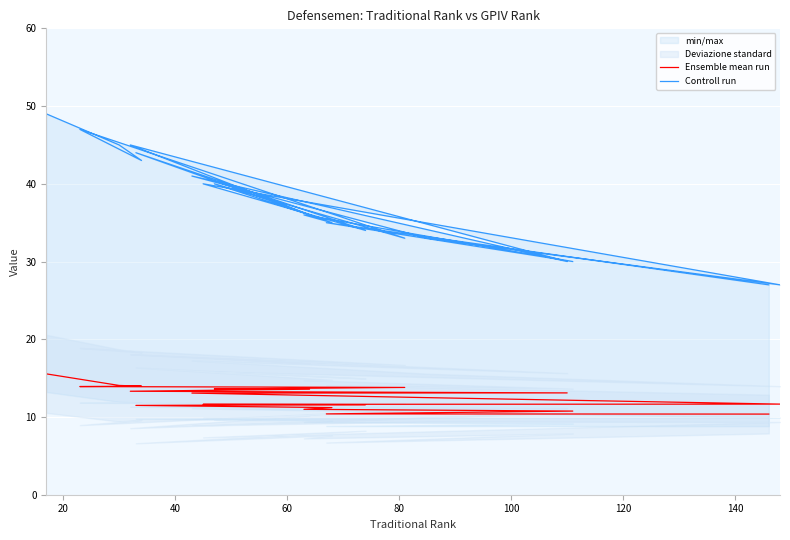

True or false: Ensemble mean run has more than 2 interior local peaks.

False